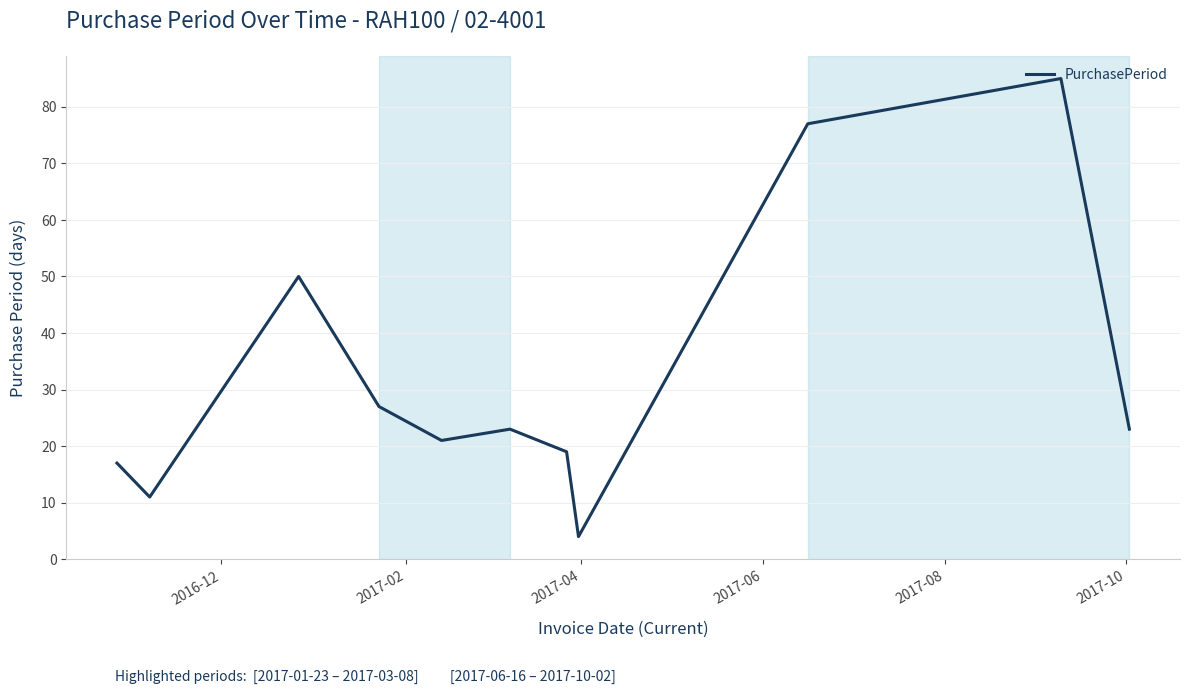

What is the maximum value shown in the chart?

85